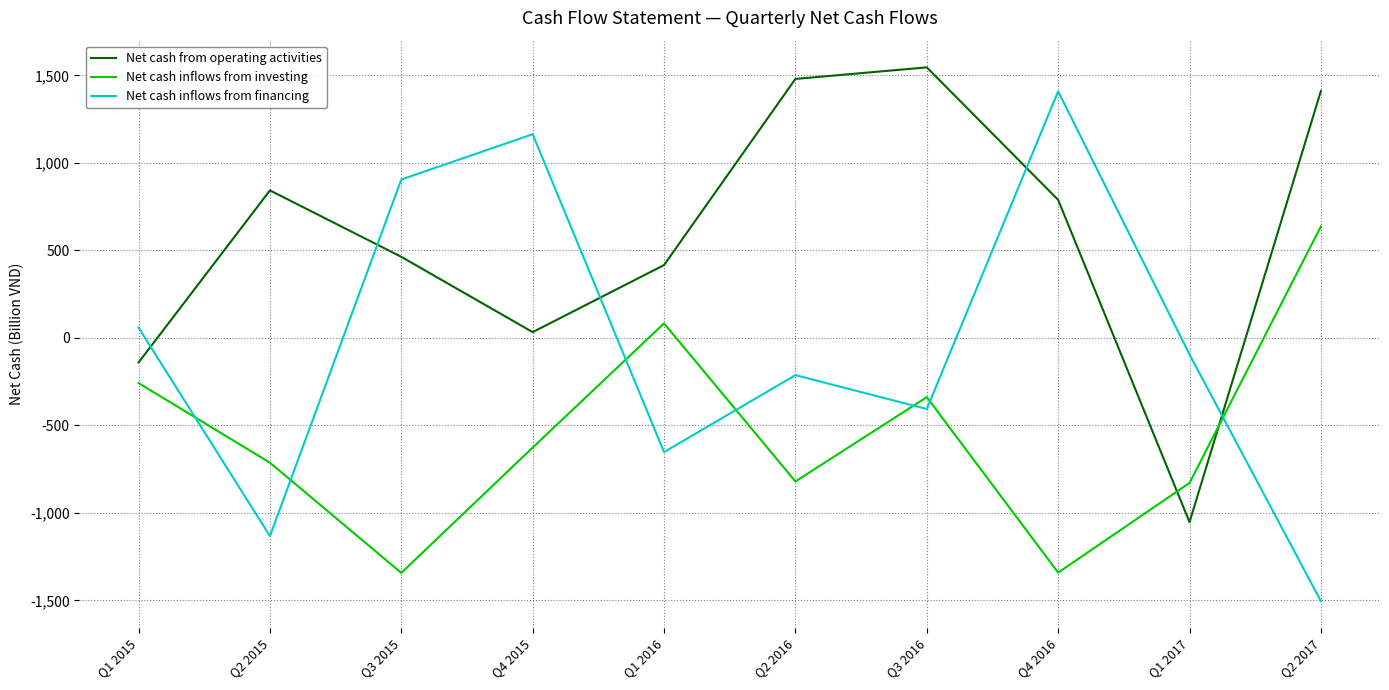

Rank the series by their average value, from highest to lowest.

Net cash from operating activities, Net cash inflows from financing, Net cash inflows from investing